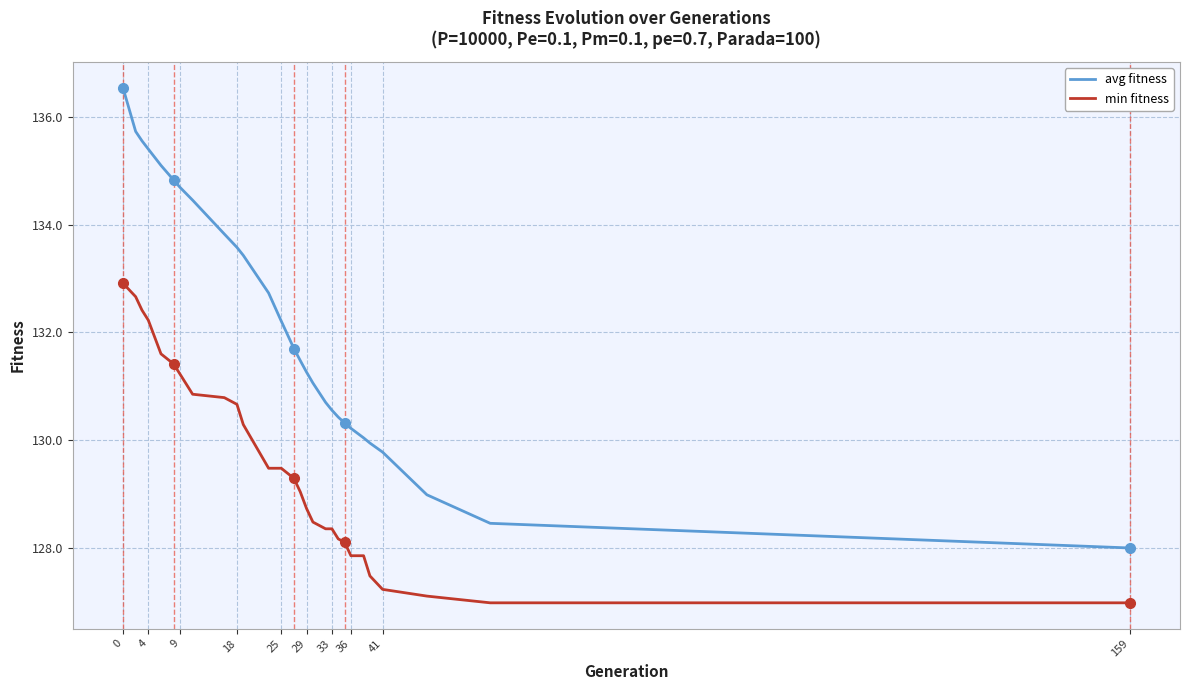

How many lines are shown in the chart?

2